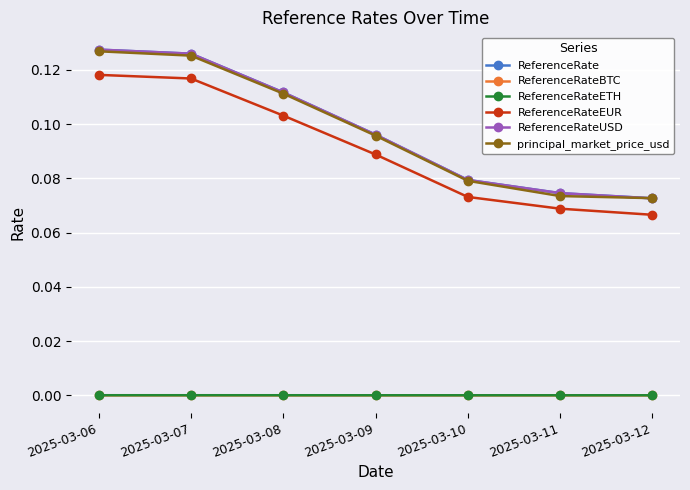

Does the chart have visible grid lines?

Yes